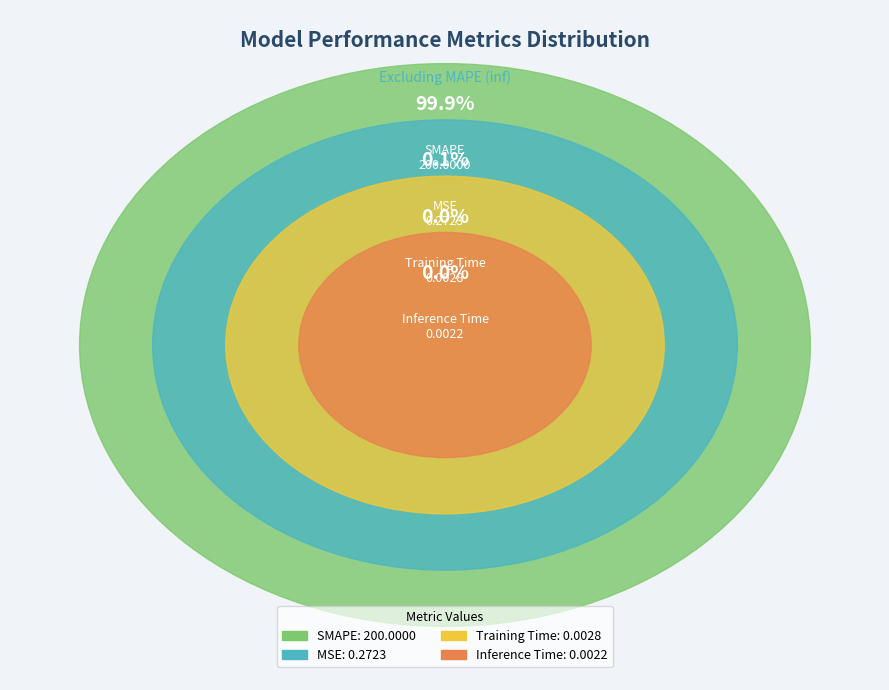

True or false: Inference Time accounts for 7% of the total.

False